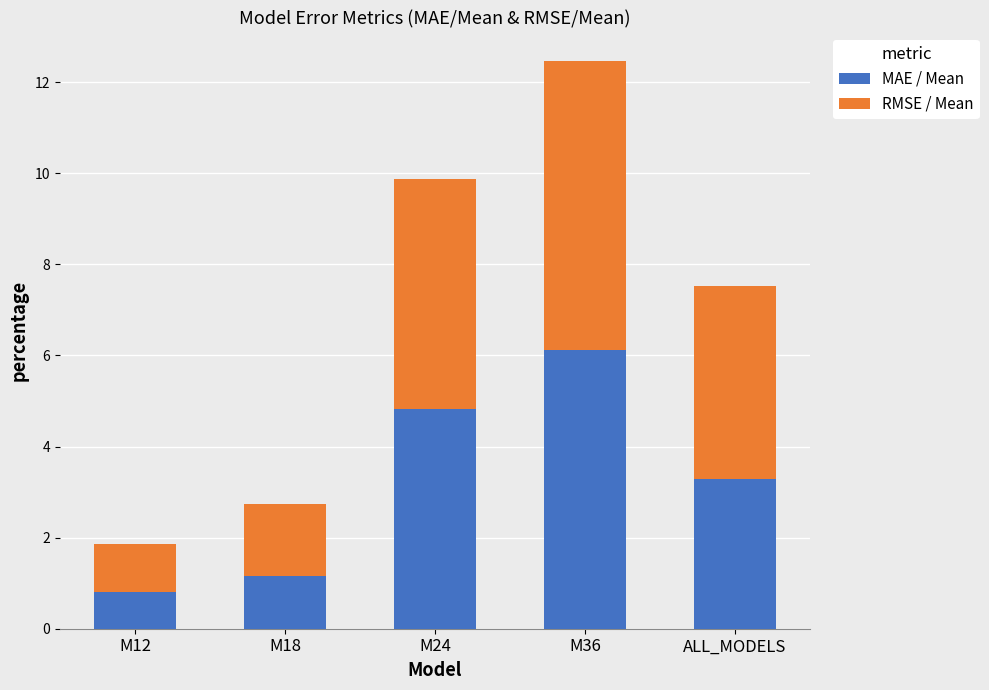

Does the chart contain any negative values?

No